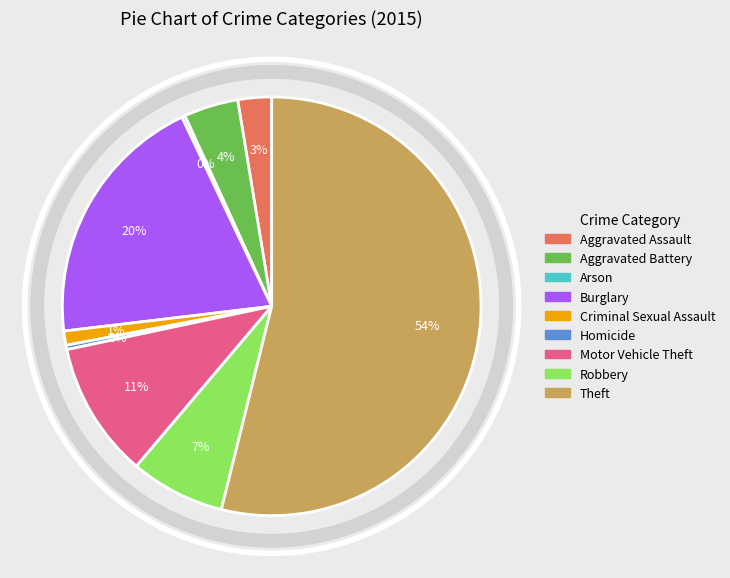

What is the largest slice in the pie chart?

Theft